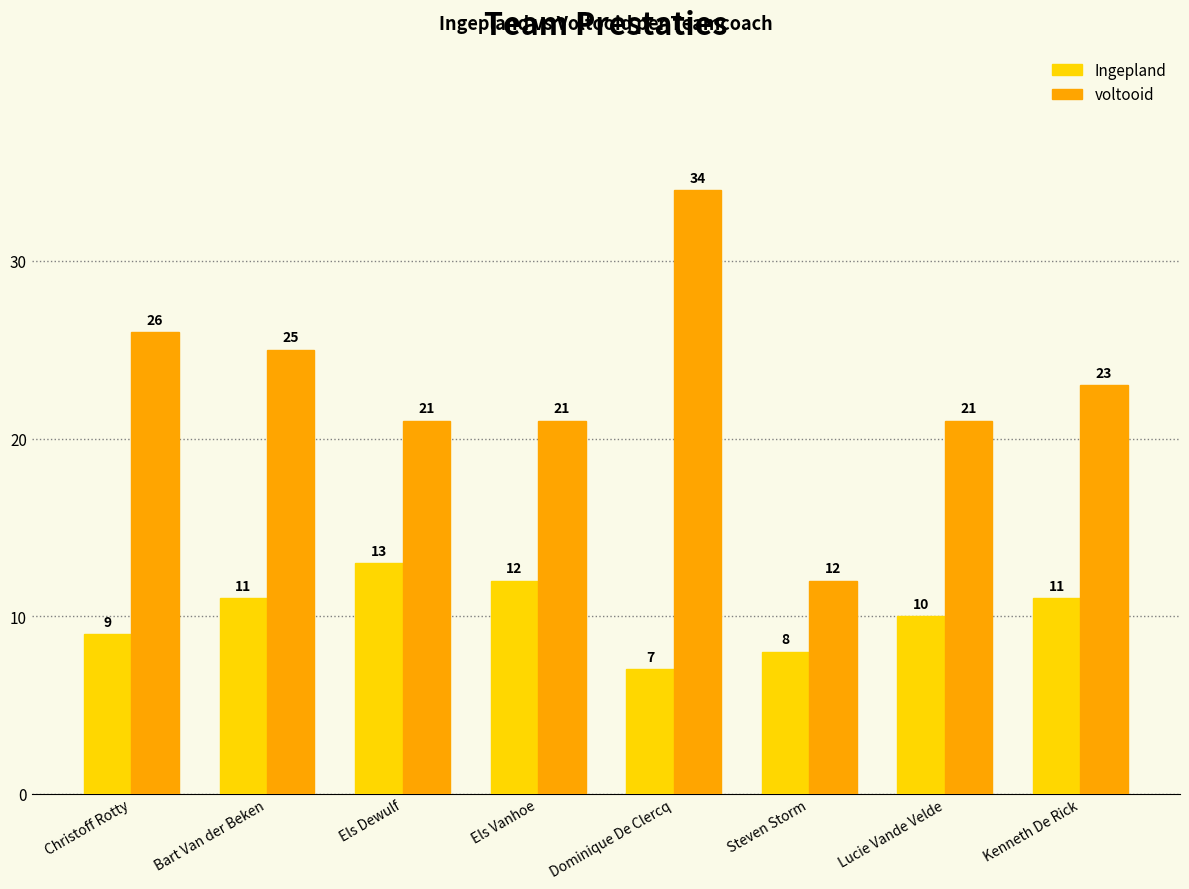

Reading left to right, what are all the values shown in this chart?

Ingepland: 9	11	13	12	7	8	10	11
voltooid: 26	25	21	21	34	12	21	23